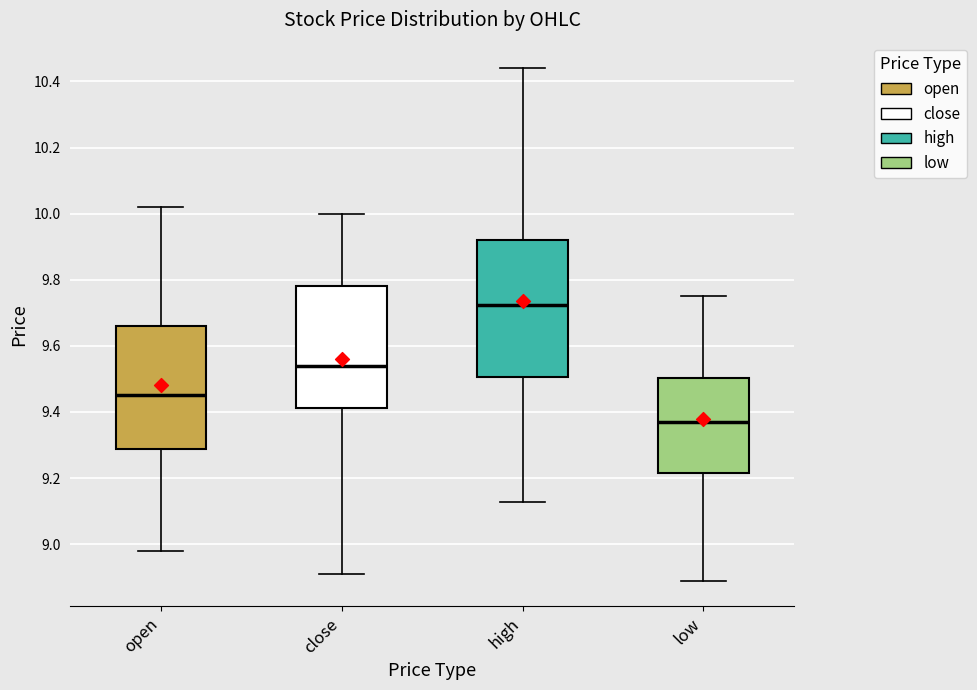

Which box is the tallest, from its lower edge to its upper edge?

high